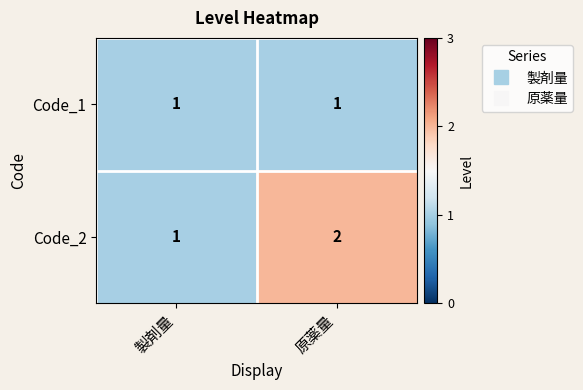

List the series in order of their overall mean, highest first.

Code_2, Code_1